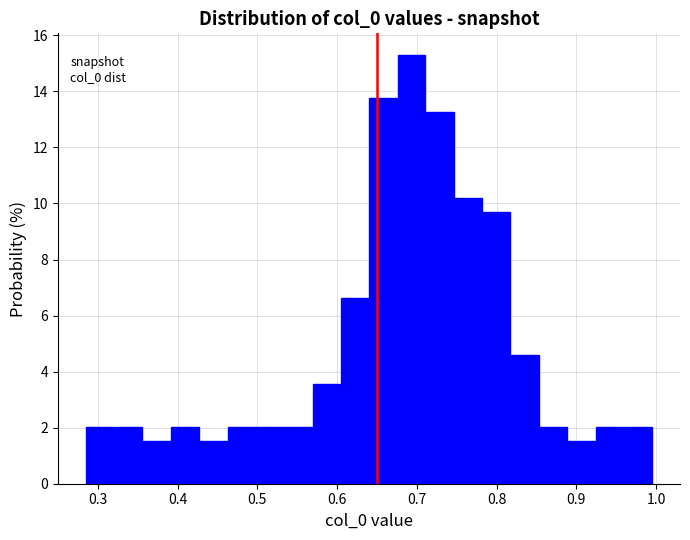

Read against the x-axis, roughly where is the centre of the tallest bar?

0.69